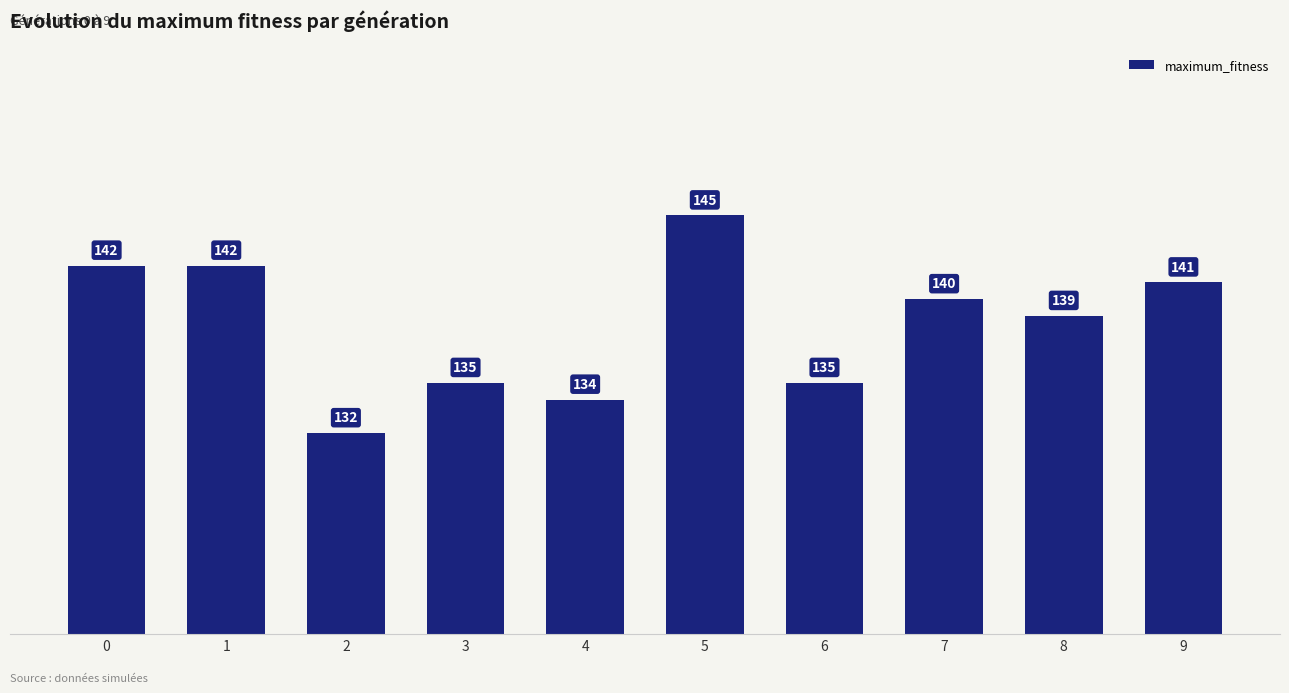

What is the approximate value at 5?

145